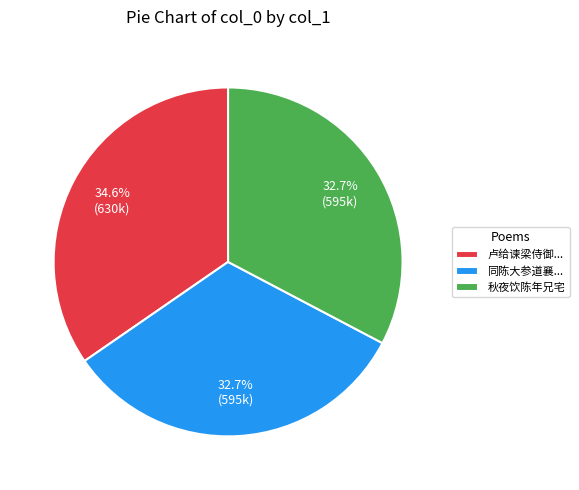

To the nearest percent, what portion does 秋夜饮陈年兄宅 represent?

33%